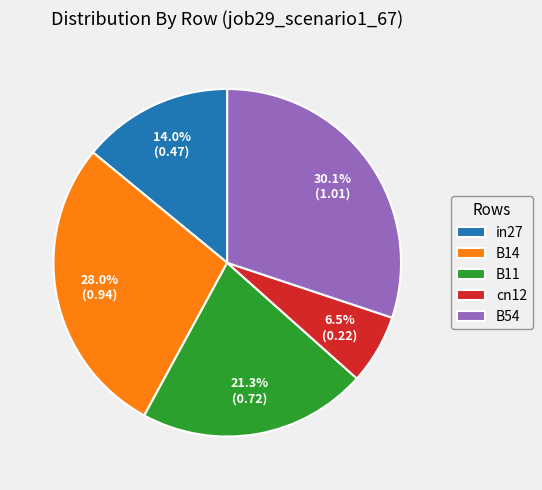

Is cn12 the majority of the pie?

No